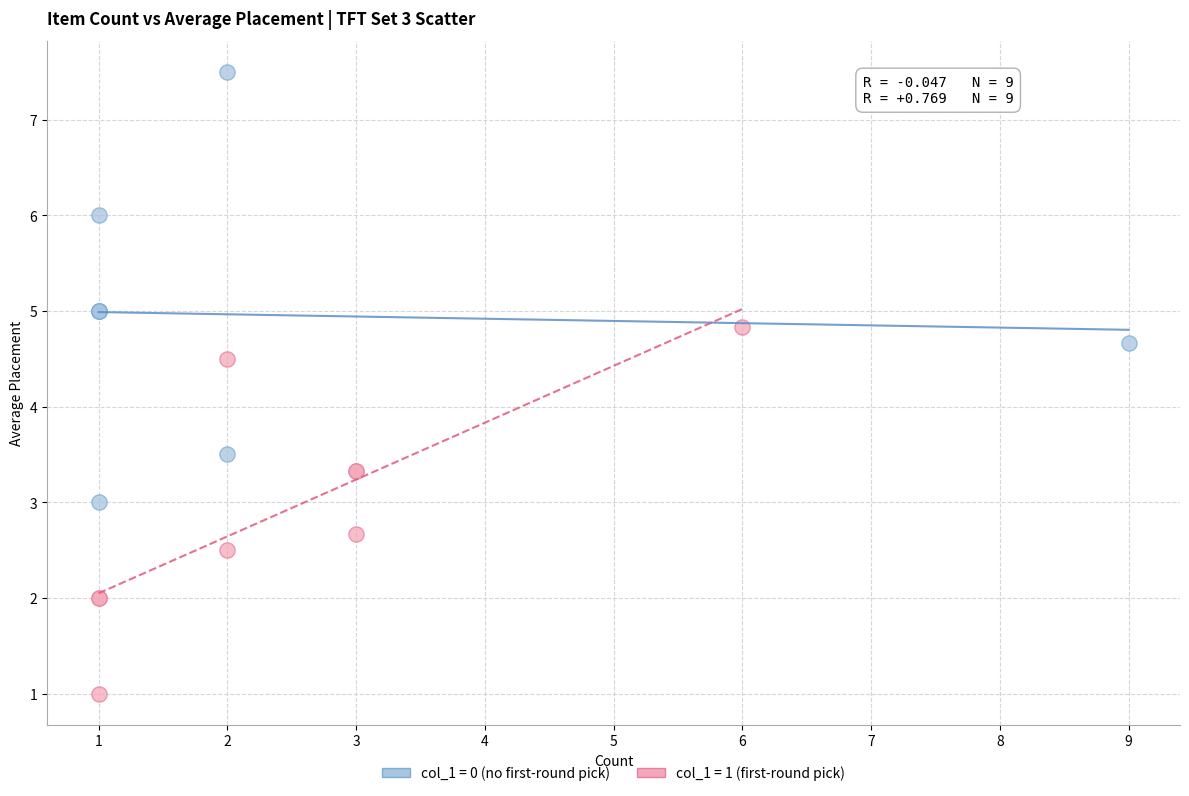

Which series reaches the maximum Y coordinate?

col_1 = 0 (no first-round pick)